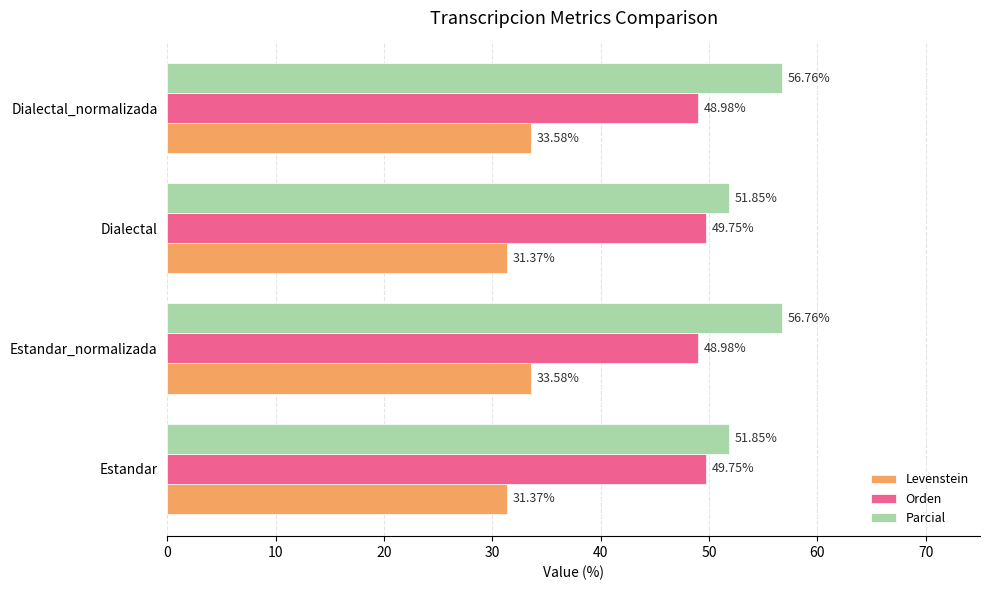

What are all the series names shown in the legend?

Levenstein, Orden, Parcial